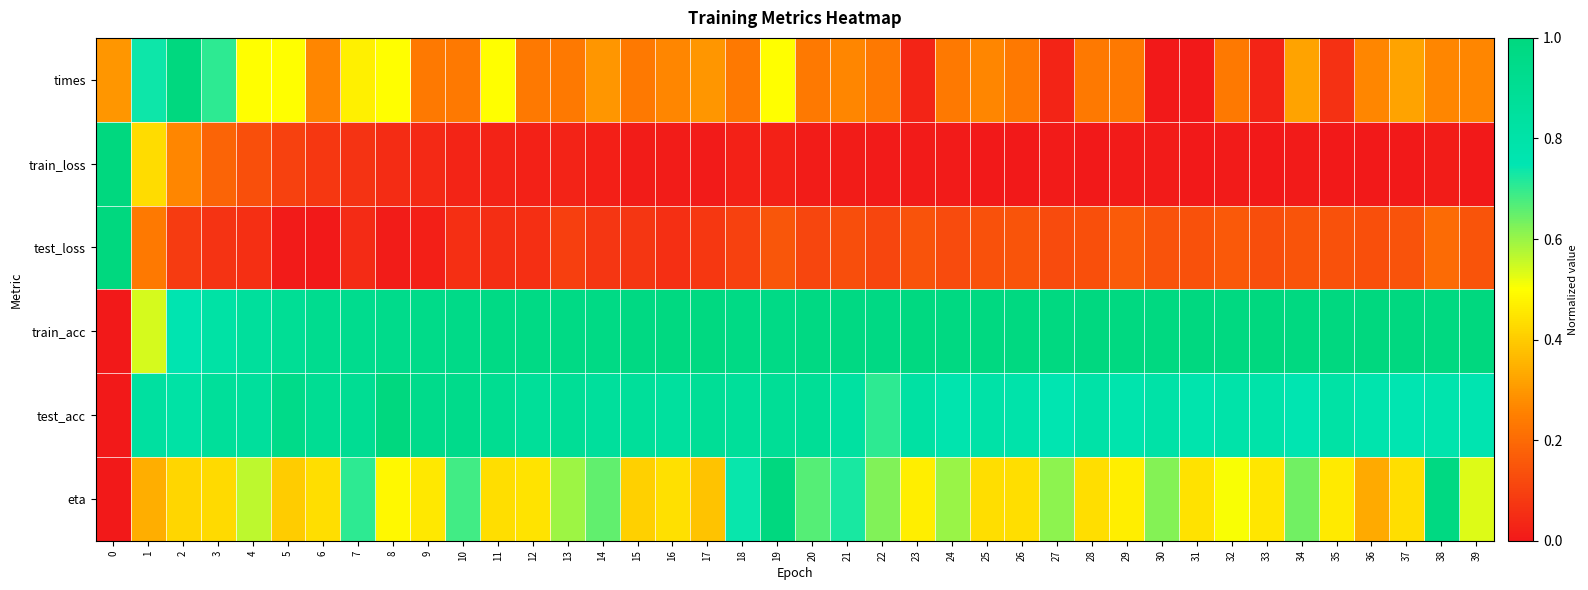

Reading right to left, extract all data points from this chart.

times: 39=0.3	38=0.3	37=0.3	36=0.3	35=0.1	34=0.3	33=0.0	32=0.2	31=0.0	30=0.0	29=0.2	28=0.2	27=0.0	26=0.2	25=0.3	24=0.2	23=0.0	22=0.2	21=0.3	20=0.2	19=0.5	18=0.2	17=0.3	16=0.3	15=0.2	14=0.3	13=0.2	12=0.2	11=0.5	10=0.2	9=0.2	8=0.5	7=0.5	6=0.3	5=0.5	4=0.5	3=0.7	2=1.0	1=0.7	0=0.3
train_loss: 39=0.0	38=0.0	37=0.0	36=0.0	35=0.0	34=0.0	33=0.0	32=0.0	31=0.0	30=0.0	29=0.0	28=0.0	27=0.0	26=0.0	25=0.0	24=0.0	23=0.0	22=0.0	21=0.0	20=0.0	19=0.0	18=0.0	17=0.0	16=0.0	15=0.0	14=0.0	13=0.0	12=0.0	11=0.0	10=0.0	9=0.0	8=0.0	7=0.1	6=0.1	5=0.1	4=0.1	3=0.2	2=0.3	1=0.4	0=1.0
test_loss: 39=0.1	38=0.2	37=0.1	36=0.1	35=0.1	34=0.1	33=0.1	32=0.2	31=0.1	30=0.1	29=0.2	28=0.1	27=0.1	26=0.1	25=0.1	24=0.1	23=0.1	22=0.1	21=0.1	20=0.1	19=0.2	18=0.1	17=0.1	16=0.1	15=0.1	14=0.1	13=0.1	12=0.1	11=0.1	10=0.1	9=0.0	8=0.0	7=0.0	6=0.0	5=0.0	4=0.1	3=0.1	2=0.1	1=0.2	0=1.0
train_acc: 39=1.0	38=1.0	37=1.0	36=1.0	35=1.0	34=1.0	33=1.0	32=1.0	31=1.0	30=1.0	29=1.0	28=1.0	27=1.0	26=1.0	25=1.0	24=1.0	23=1.0	22=1.0	21=1.0	20=1.0	19=1.0	18=1.0	17=1.0	16=1.0	15=1.0	14=1.0	13=1.0	12=1.0	11=1.0	10=1.0	9=0.9	8=0.9	7=0.9	6=0.9	5=0.9	4=0.9	3=0.8	2=0.8	1=0.5	0=0.0
test_acc: 39=0.8	38=0.8	37=0.7	36=0.8	35=0.8	34=0.7	33=0.8	32=0.8	31=0.8	30=0.8	29=0.8	28=0.8	27=0.7	26=0.8	25=0.8	24=0.8	23=0.8	22=0.7	21=0.8	20=0.9	19=0.9	18=0.9	17=0.9	16=0.8	15=0.9	14=0.9	13=0.9	12=0.9	11=0.9	10=0.9	9=0.9	8=1.0	7=0.9	6=0.9	5=0.9	4=0.9	3=0.9	2=0.8	1=0.8	0=0.0
eta: 39=0.5	38=1.0	37=0.4	36=0.3	35=0.5	34=0.6	33=0.5	32=0.5	31=0.4	30=0.6	29=0.5	28=0.4	27=0.6	26=0.4	25=0.4	24=0.6	23=0.5	22=0.6	21=0.7	20=0.7	19=1.0	18=0.7	17=0.4	16=0.4	15=0.4	14=0.7	13=0.6	12=0.4	11=0.4	10=0.7	9=0.5	8=0.5	7=0.7	6=0.4	5=0.4	4=0.6	3=0.4	2=0.4	1=0.3	0=0.0